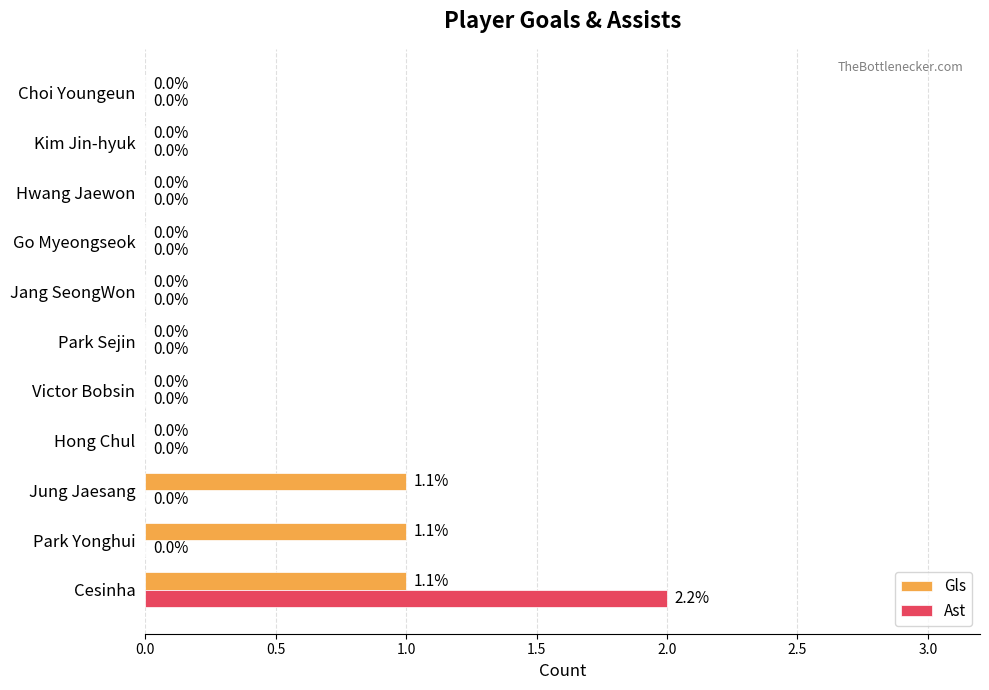

The value of Ast at Go Myeongseok is 0. True or false?

True